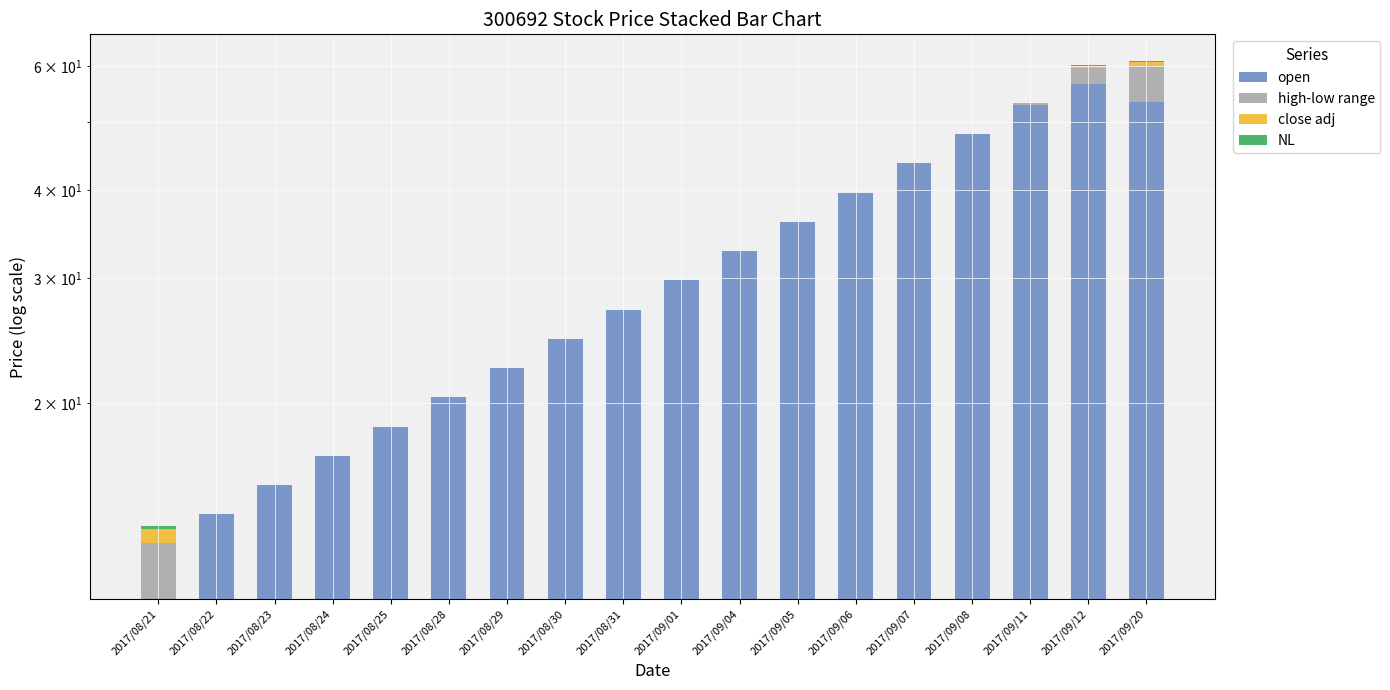

Reading right to left, list all the values displayed in this chart.

open: 2017/09/20=53.3	2017/09/12=56.5	2017/09/11=52.8	2017/09/08=48.0	2017/09/07=43.6	2017/09/06=39.7	2017/09/05=36.1	2017/09/04=32.8	2017/09/01=29.8	2017/08/31=27.1	2017/08/30=24.6	2017/08/29=22.4	2017/08/28=20.4	2017/08/25=18.5	2017/08/24=16.8	2017/08/23=15.3	2017/08/22=13.9	2017/08/21=10.5
high-low range: 2017/09/20=6.7	2017/09/12=3.1	2017/09/11=0.4	2017/09/08=0.0	2017/09/07=0.0	2017/09/06=0.0	2017/09/05=0.0	2017/09/04=0.0	2017/09/01=0.0	2017/08/31=0.0	2017/08/30=0.0	2017/08/29=0.0	2017/08/28=0.0	2017/08/25=0.0	2017/08/24=0.0	2017/08/23=0.0	2017/08/22=0.0	2017/08/21=2.1
close adj: 2017/09/20=0.8	2017/09/12=0.5	2017/09/11=0.0	2017/09/08=0.0	2017/09/07=0.0	2017/09/06=0.0	2017/09/05=0.0	2017/09/04=0.0	2017/09/01=0.0	2017/08/31=0.0	2017/08/30=0.0	2017/08/29=0.0	2017/08/28=0.0	2017/08/25=0.0	2017/08/24=0.0	2017/08/23=0.0	2017/08/22=0.0	2017/08/21=0.6
NL: 2017/09/20=0.1	2017/09/12=0.1	2017/09/11=0.0	2017/09/08=0.0	2017/09/07=0.0	2017/09/06=0.0	2017/09/05=0.0	2017/09/04=0.0	2017/09/01=0.0	2017/08/31=0.0	2017/08/30=0.0	2017/08/29=0.0	2017/08/28=0.0	2017/08/25=0.0	2017/08/24=0.0	2017/08/23=0.0	2017/08/22=0.0	2017/08/21=0.1